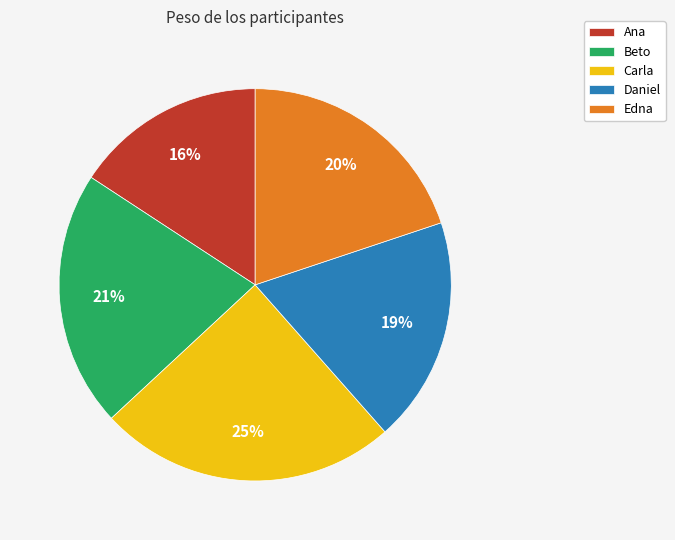

Which has a higher value, Daniel or Ana?

Daniel